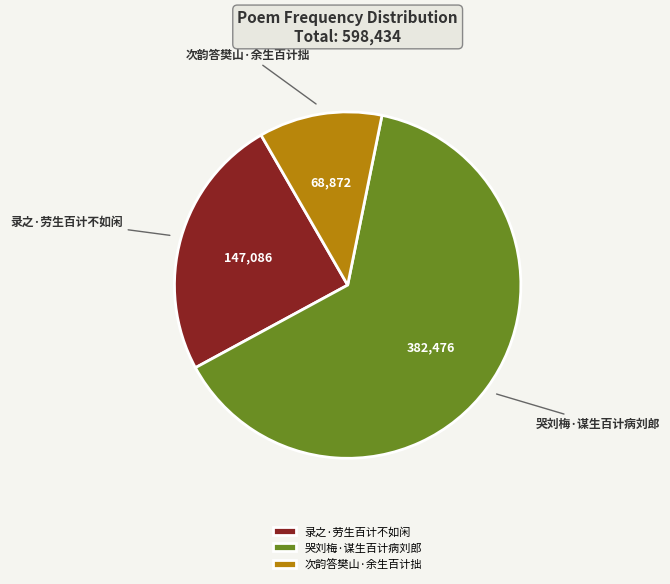

Between 次韵答樊山·余生百计拙 and 哭刘梅·谋生百计病刘郎, which is larger?

哭刘梅·谋生百计病刘郎